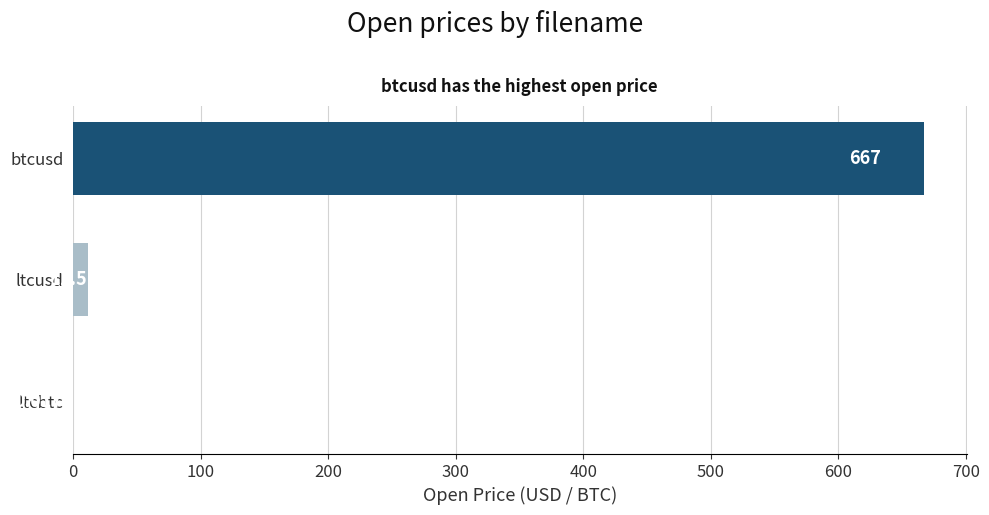

At which label is the value closest to 333?

ltcusd